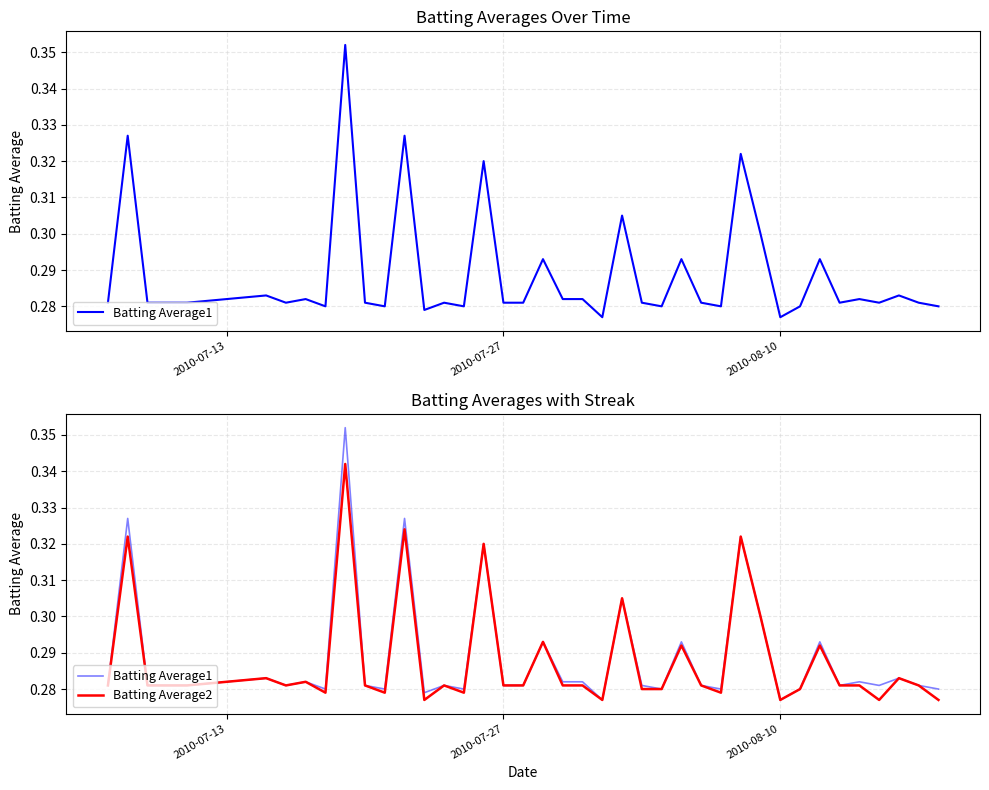

What is the difference between the maximum and minimum values in the Batting Average1 series?

0.1